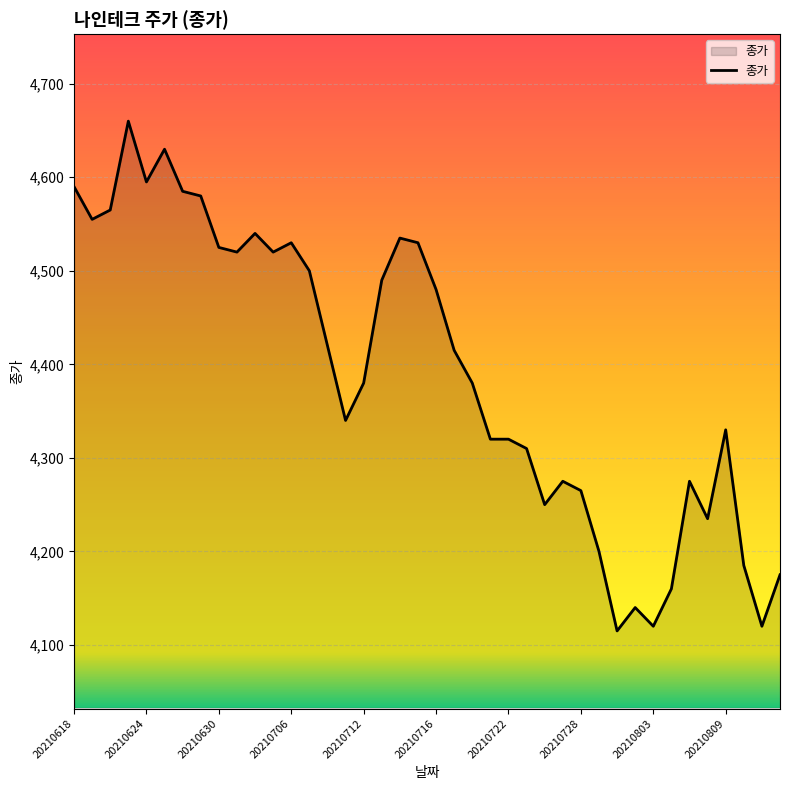

What is the difference between the maximum and minimum values?

545